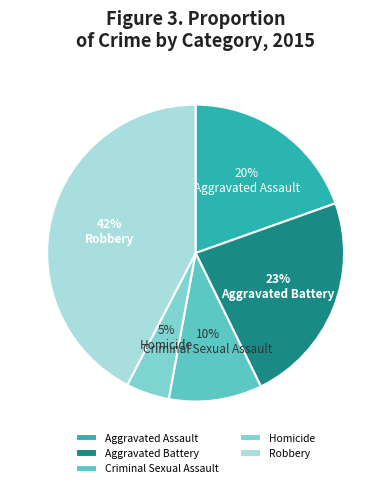

Between Robbery and Criminal Sexual Assault, which is larger?

Robbery